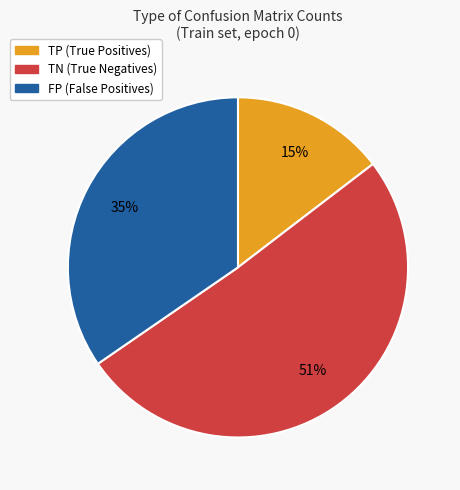

Is it true that FP (False Positives) is 35% of the pie?

True